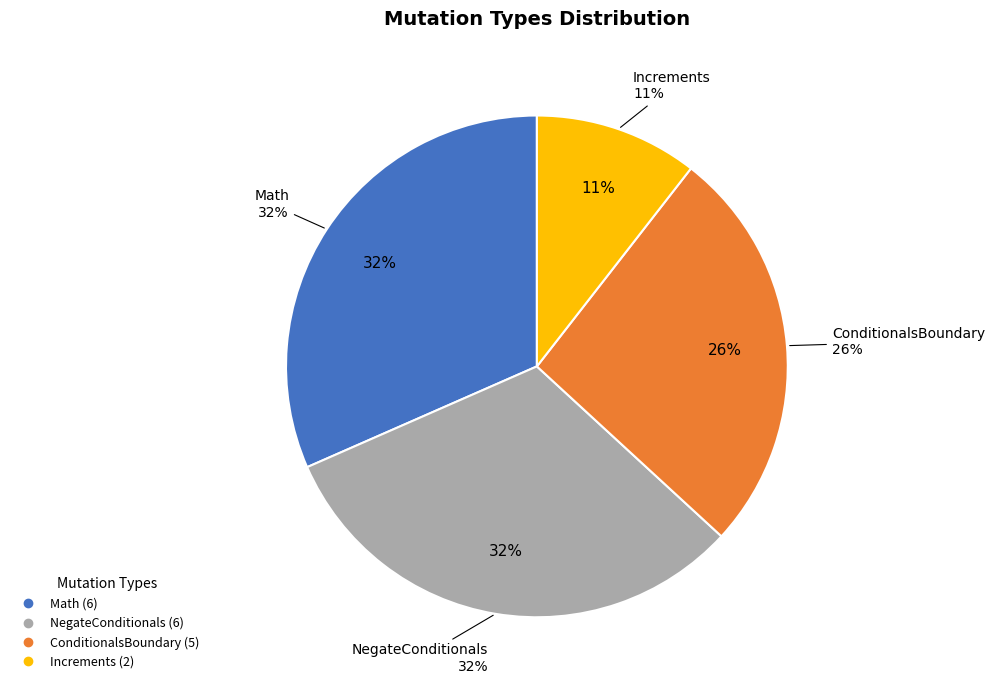

How much of the chart is everything except ConditionalsBoundary?

73.7%